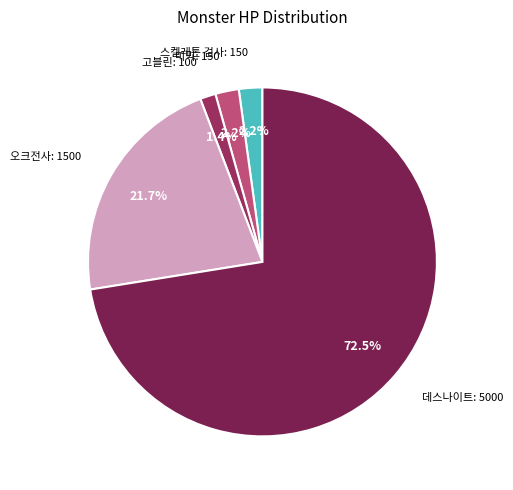

Which slice is the smallest?

고블린 (11000003)